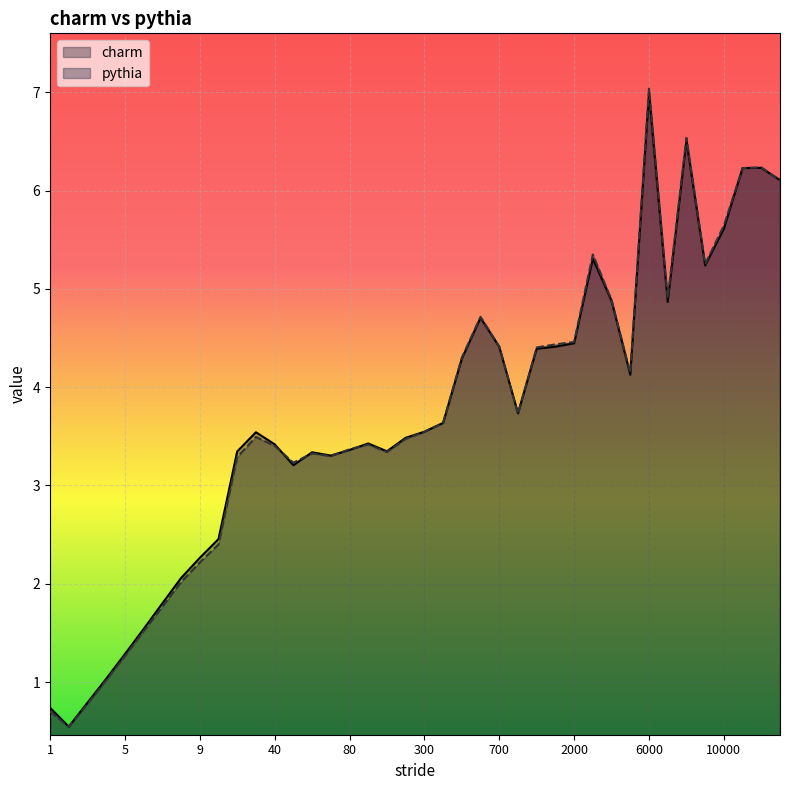

What is the value of the charm point at the 34th from the left?

4.9